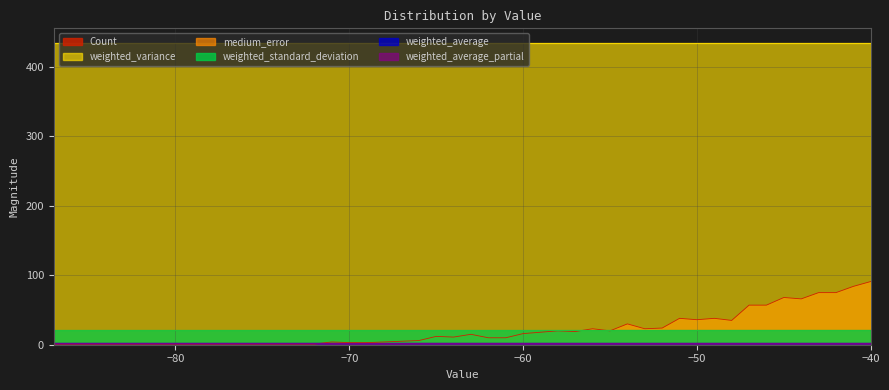

What is the smallest value displayed?

1.0